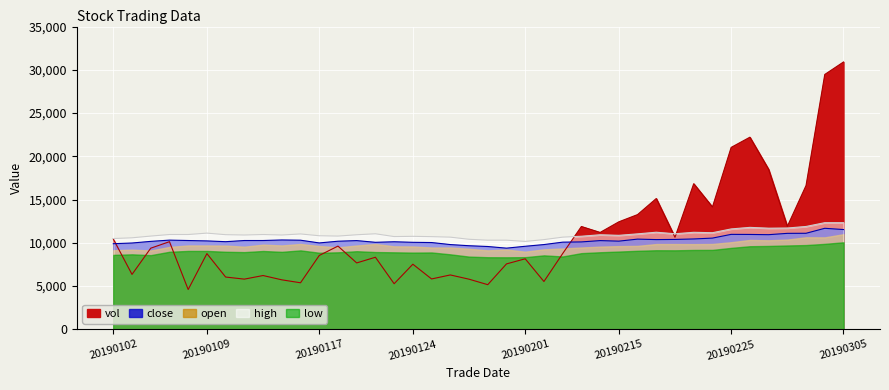

What is the sum of all high values?

439584.0